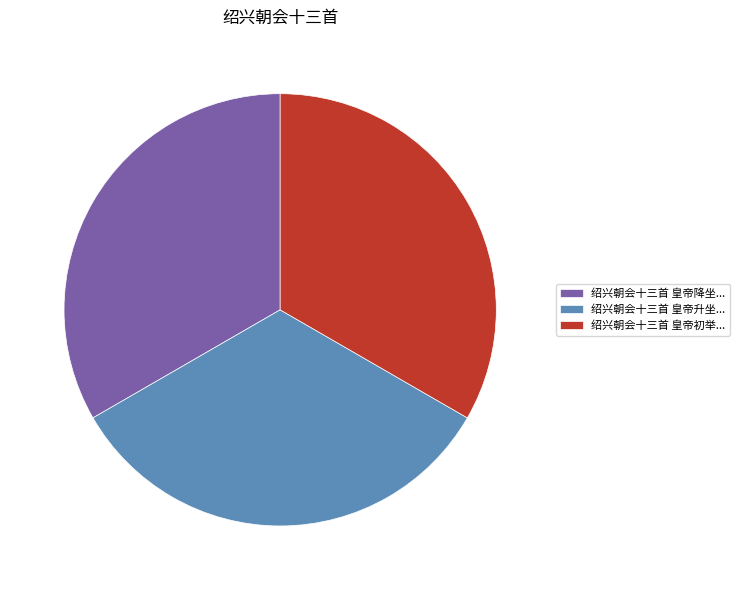

What is the ratio of the value at 绍兴朝会十三首 皇帝降坐... to the value at 绍兴朝会十三首 皇帝升坐...?

1.0